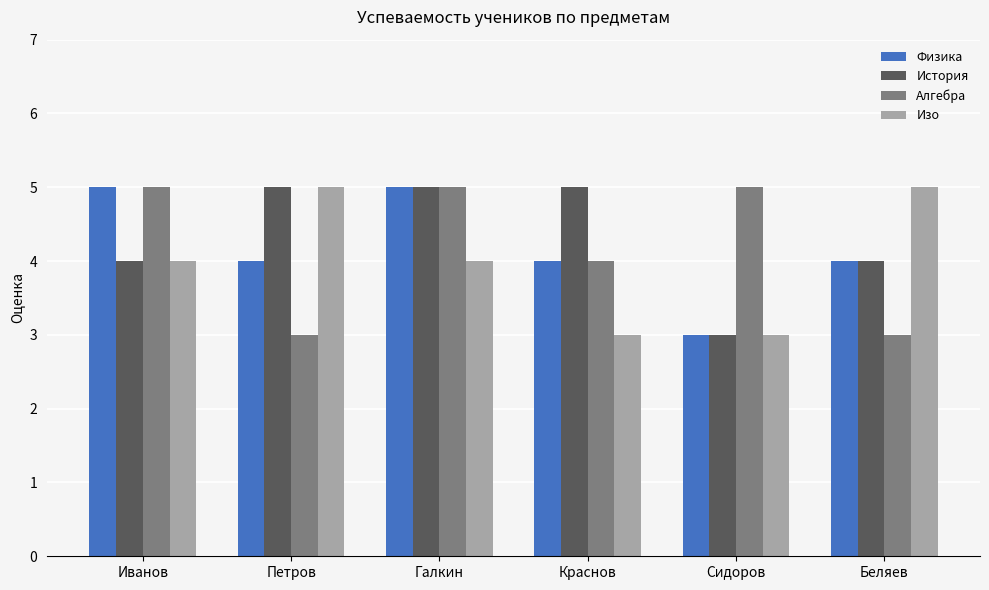

What is the minimum value for Физика?

3